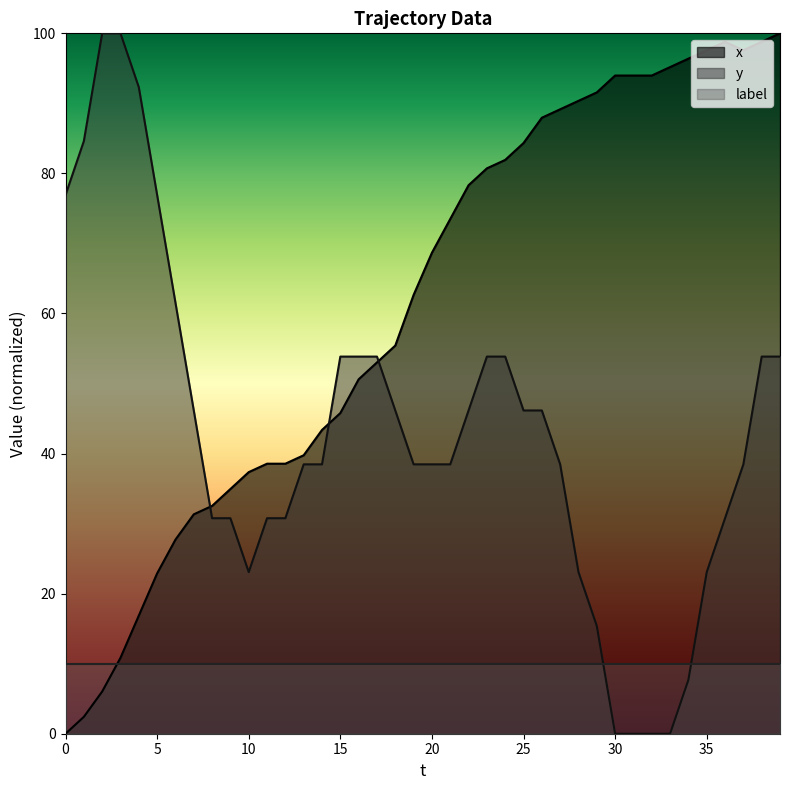

Where is the first local minimum for x?

37